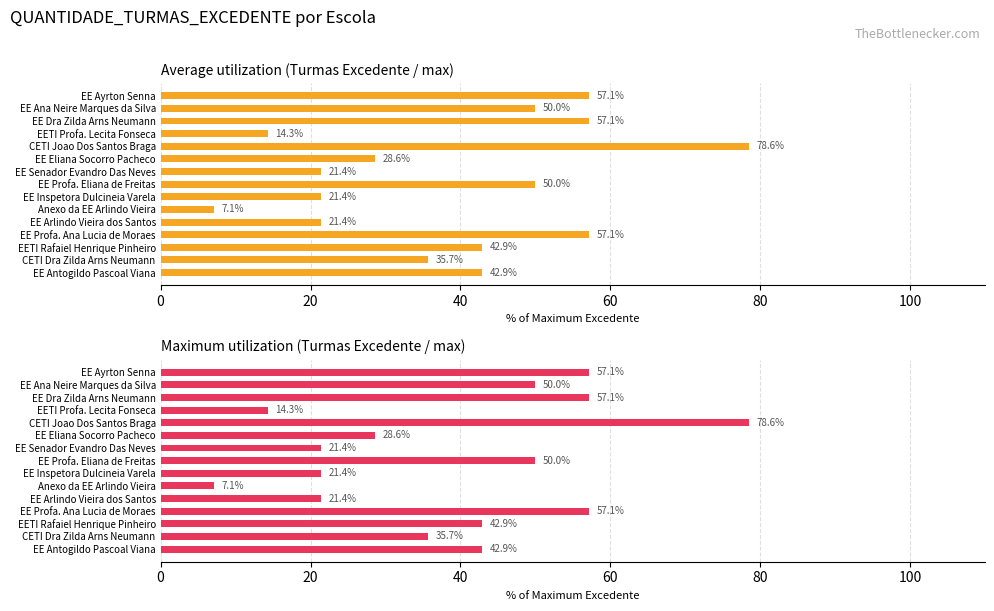

The value of Average utilization at EE Arlindo Vieira dos Santos is 10.4. True or false?

False